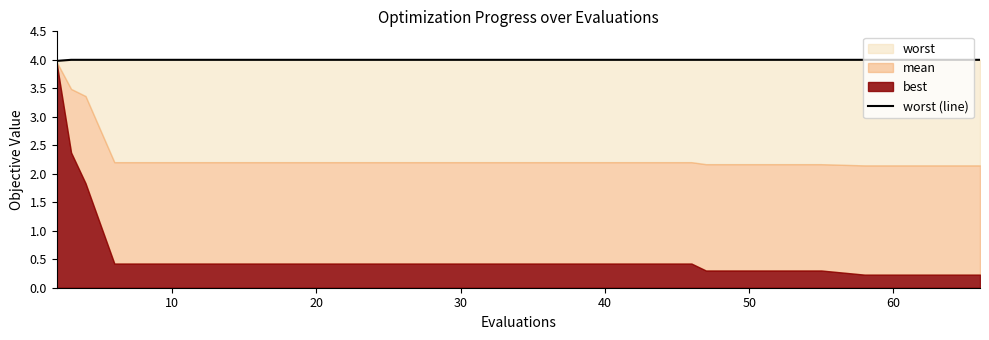

How many lines are shown in the chart?

1